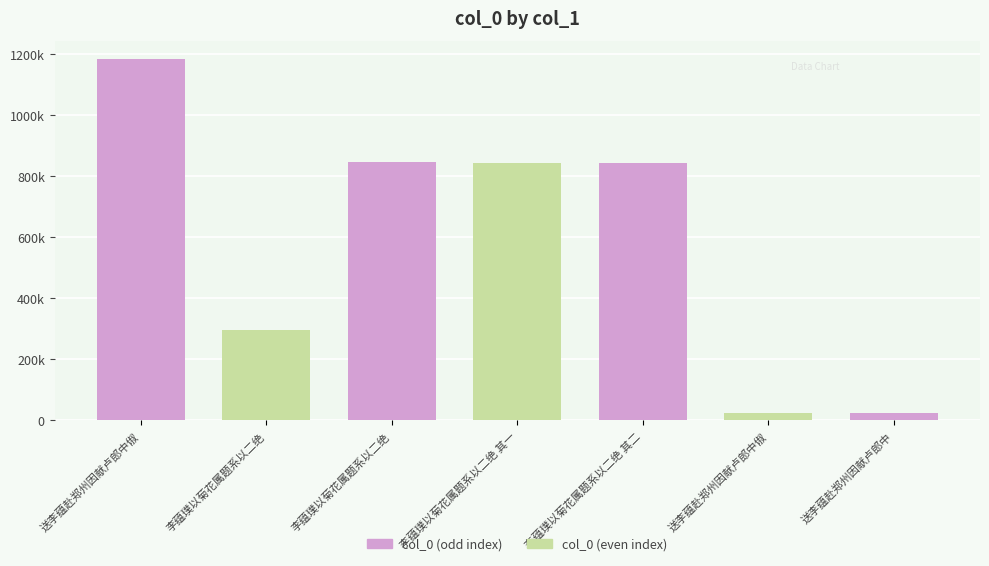

Where does the data first go above 842134?

送李蕴赴郑州因献卢郎中俶